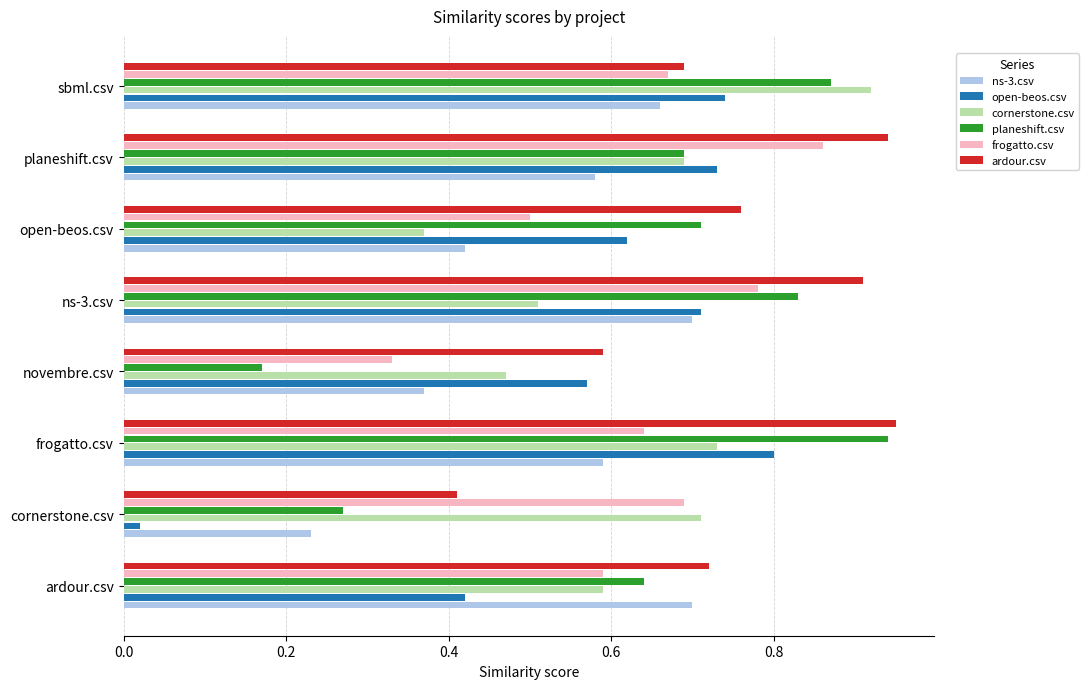

What is the sum of the open-beos.csv values at novembre.csv and planeshift.csv?

1.3